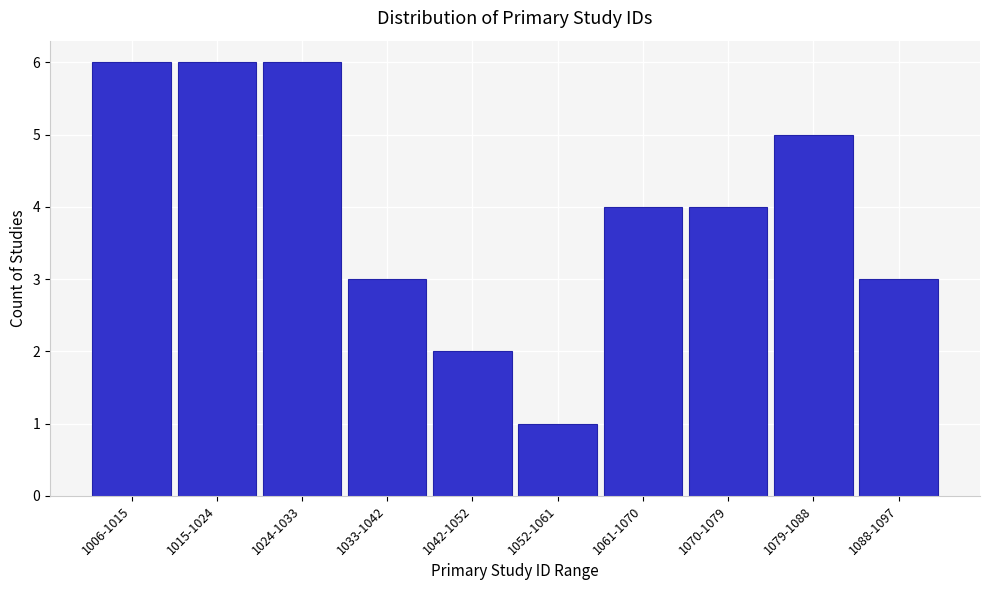

Reading left to right, extract all data points from this chart.

6	6	6	3	2	1	4	4	5	3